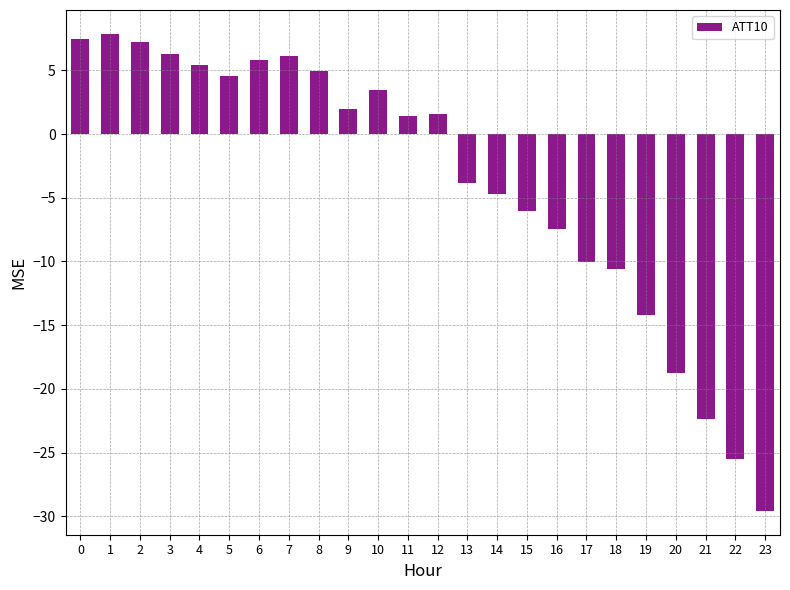

What is the value of the 20th bar from the left?

-14.2